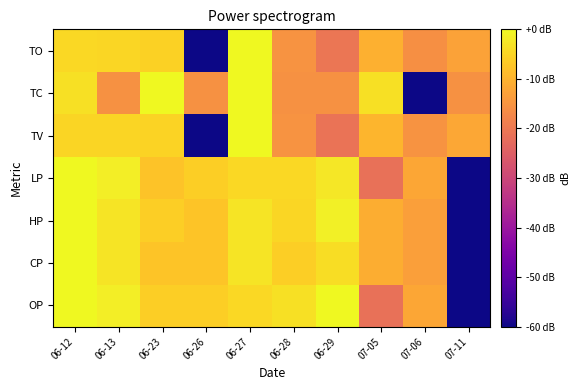

Reading left to right, what are all the values shown in this chart?

OP: 06-12=0.0	06-13=-1.6	06-23=-6.0	06-26=-6.0	06-27=-4.7	06-28=-3.5	06-29=0.0	07-05=-21.5	07-06=-12.0	07-11=-60.0
CP: 06-12=0.0	06-13=-2.9	06-23=-7.3	06-26=-7.3	06-27=-2.9	06-28=-6.0	06-29=-3.8	07-05=-10.9	07-06=-13.3	07-11=-60.0
HP: 06-12=0.0	06-13=-2.9	06-23=-6.0	06-26=-7.3	06-27=-2.9	06-28=-4.8	06-29=-1.3	07-05=-10.9	07-06=-13.3	07-11=-60.0
LP: 06-12=0.0	06-13=-1.6	06-23=-7.6	06-26=-6.0	06-27=-4.7	06-28=-4.7	06-29=-2.5	07-05=-21.5	07-06=-12.0	07-11=-60.0
TV: 06-12=-5.0	06-13=-5.0	06-23=-5.2	06-26=-60.0	06-27=0.0	06-28=-15.2	06-29=-20.9	07-05=-9.8	07-06=-15.2	07-11=-11.8
TC: 06-12=-3.5	06-13=-15.5	06-23=0.0	06-26=-15.5	06-27=0.0	06-28=-15.5	06-29=-15.5	07-05=-3.5	07-06=-60.0	07-11=-15.5
TO: 06-12=-4.5	06-13=-4.8	06-23=-5.4	06-26=-60.0	06-27=0.0	06-28=-15.2	06-29=-20.4	07-05=-10.4	07-06=-15.8	07-11=-12.8